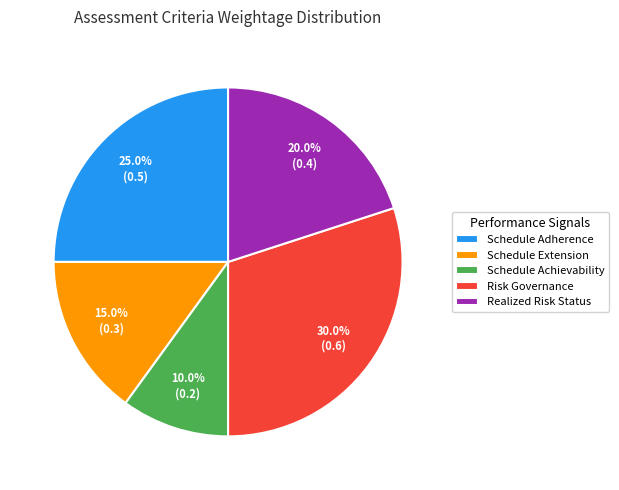

To the nearest percent, what is the difference between the largest and smallest slice percentages?

20%